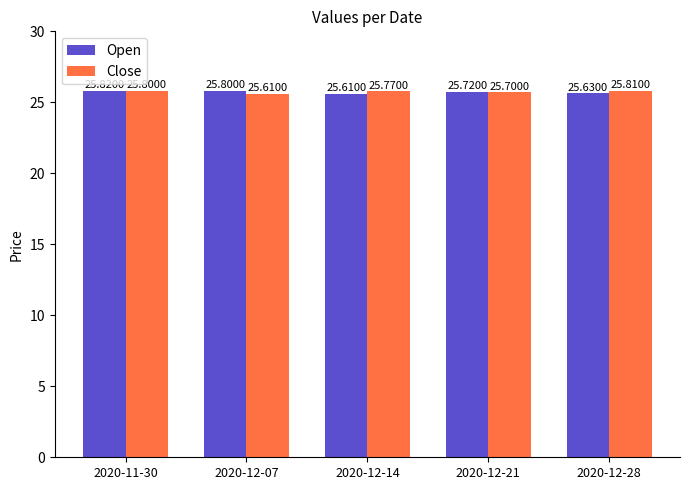

Which category has the highest value across all series?

2020-11-30